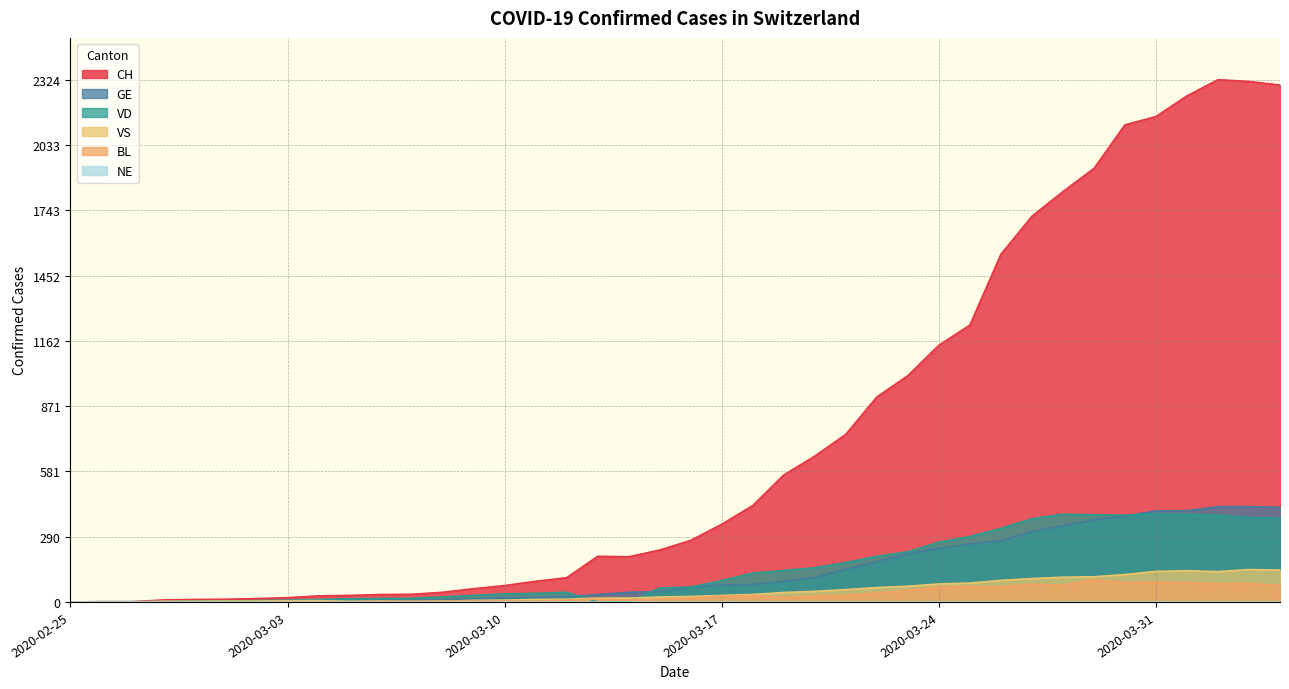

Reading left to right, extract all data points from this chart.

CH: 0	1	1	9	11	12	15	19	27	29	33	34	43	59	73	92	108	203	201	231	274	346	429	565	649	746	912	1007	1142	1232	1547	1716	1826	1929	2123	2160	2252	2324	2316	2300
GE: 0	1	1	2	3	3	3	4	4	5	7	7	9	13	18	20	23	33	43	46	66	75	78	92	109	145	179	214	238	258	272	313	339	365	382	405	406	424	424	421
VD: 0	0	0	0	4	4	6	8	11	14	15	16	22	29	36	38	43	0	0	62	66	95	128	140	152	175	203	223	266	291	327	370	390	388	386	392	390	386	375	373
VS: 0	0	0	3	3	4	4	5	6	3	3	0	3	7	8	11	12	17	17	22	24	29	33	42	47	55	64	70	80	84	96	104	110	112	122	136	139	135	144	142
BL: 0	0	0	0	1	1	1	1	1	1	4	4	4	4	5	3	9	12	8	12	17	26	27	19	27	30	40	51	66	68	68	79	75	99	86	88	86	81	82	73